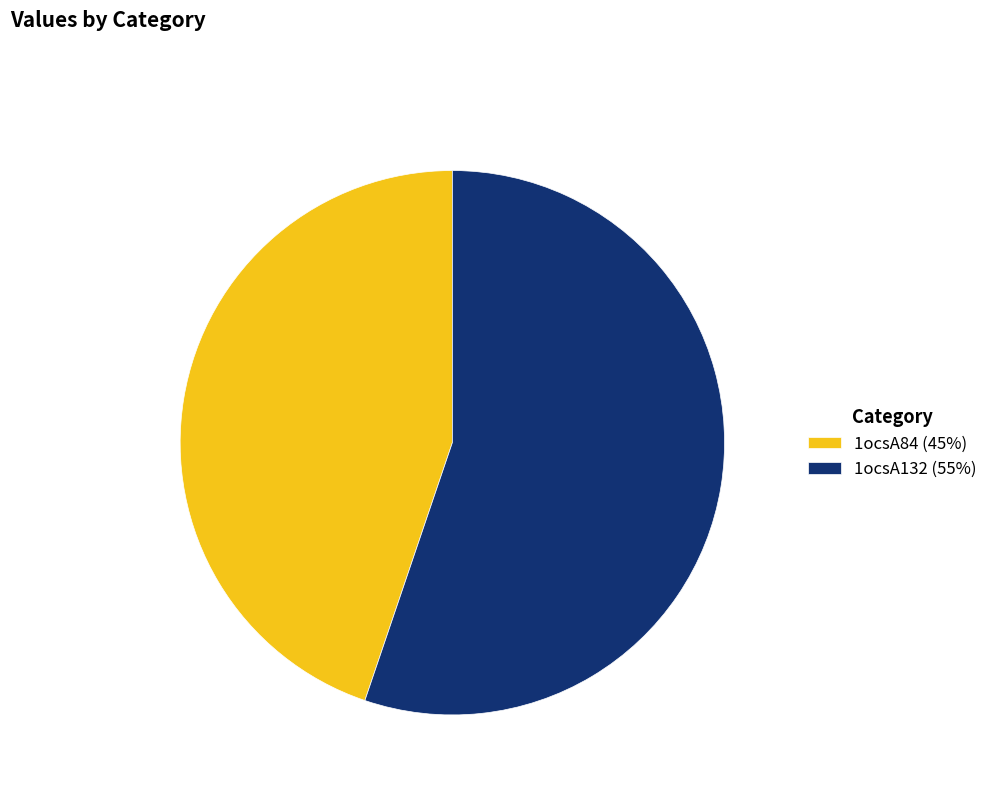

Is it true that 1ocsA84 (45%) is 45% of the pie?

True